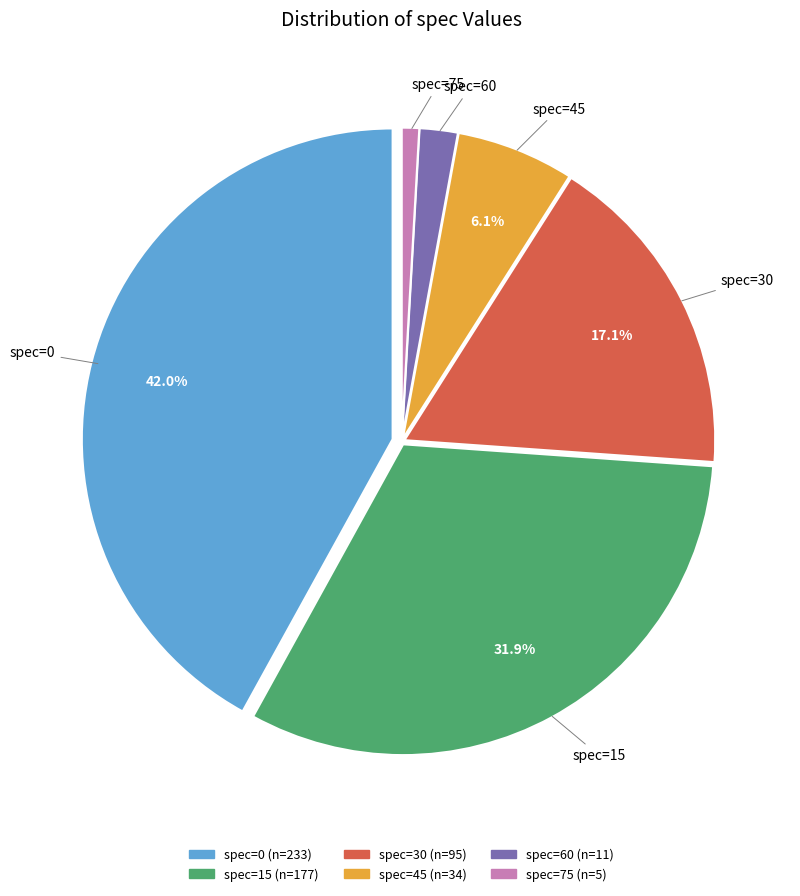

How many slices are in this pie chart?

6